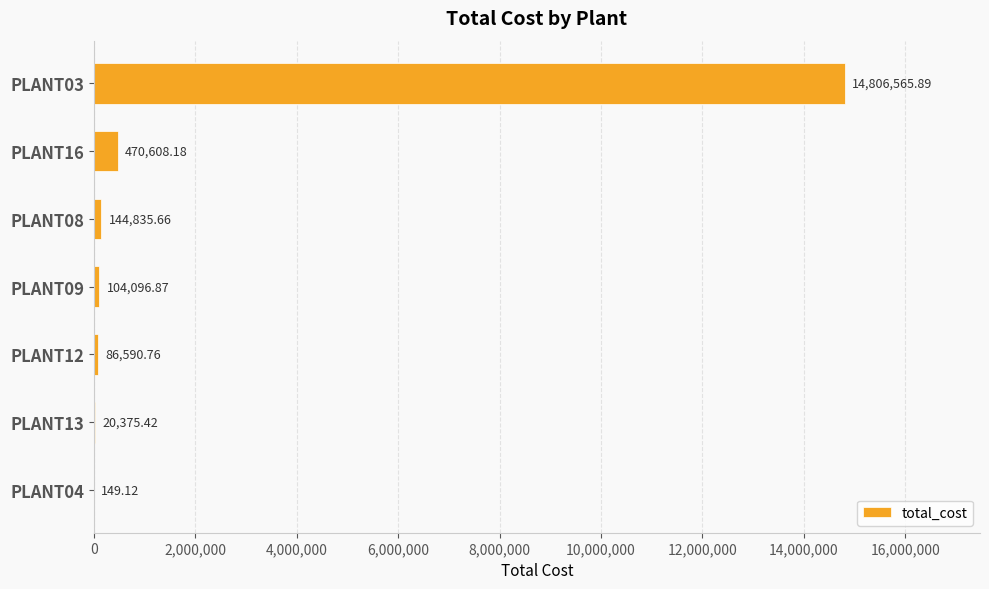

What is the change in value from PLANT08 to PLANT09?

-40738.8